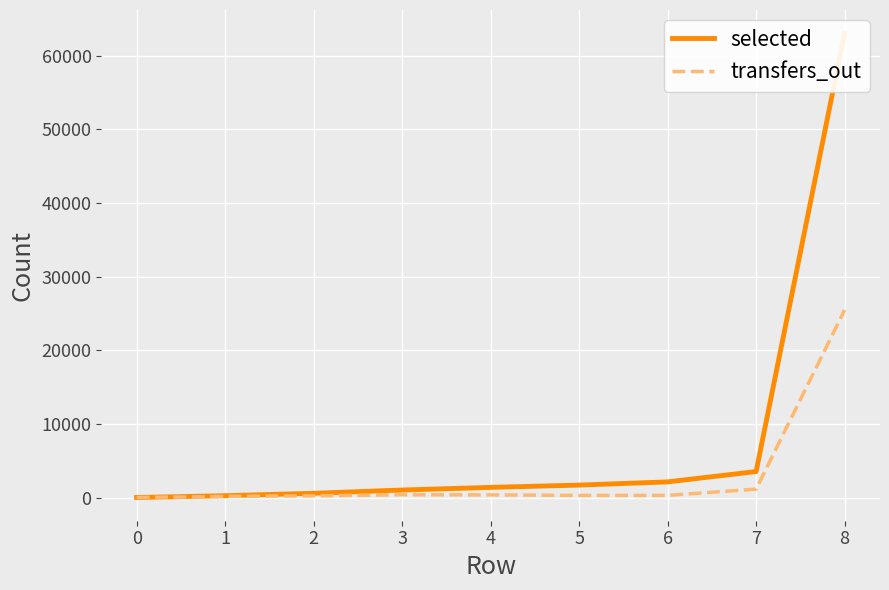

Rank the series by their average value, from lowest to highest.

transfers_out, selected